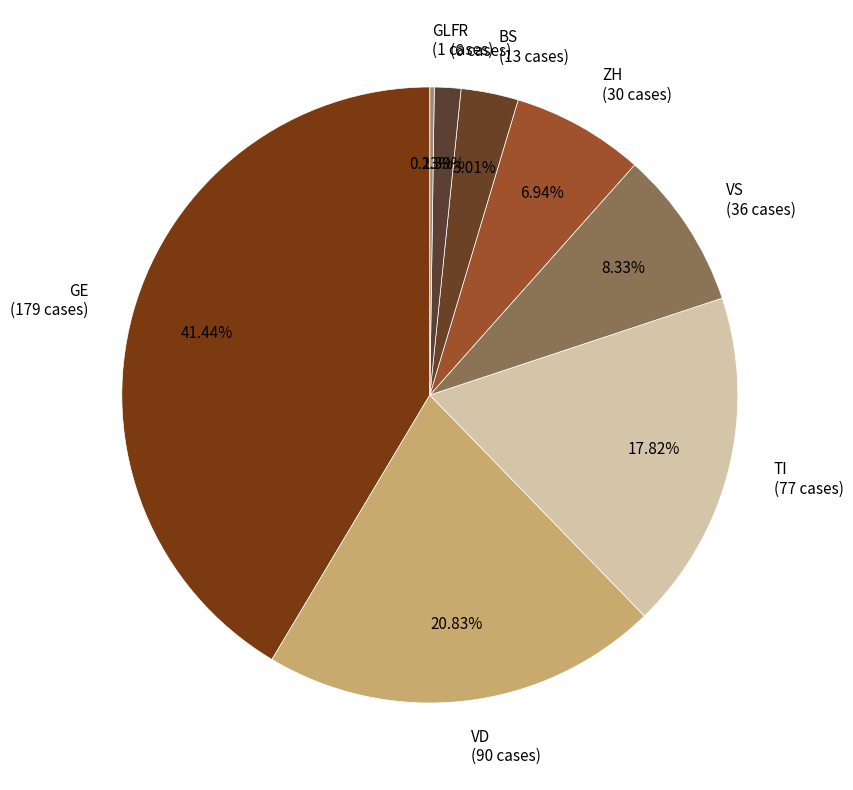

Which has a higher value, GE (179 cases) or FR (6 cases)?

GE (179 cases)